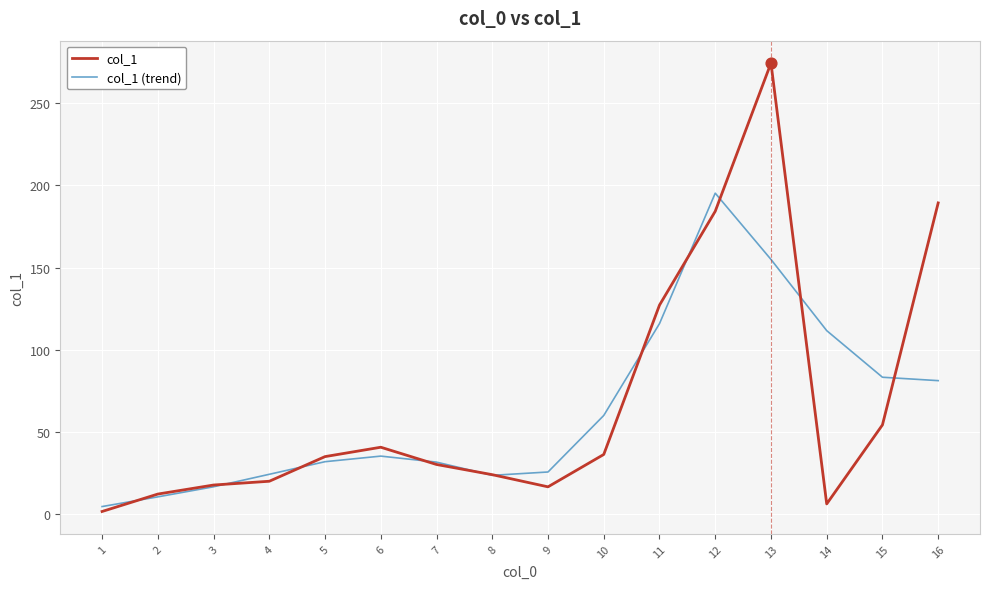

Which series has the widest spread of values?

col_1